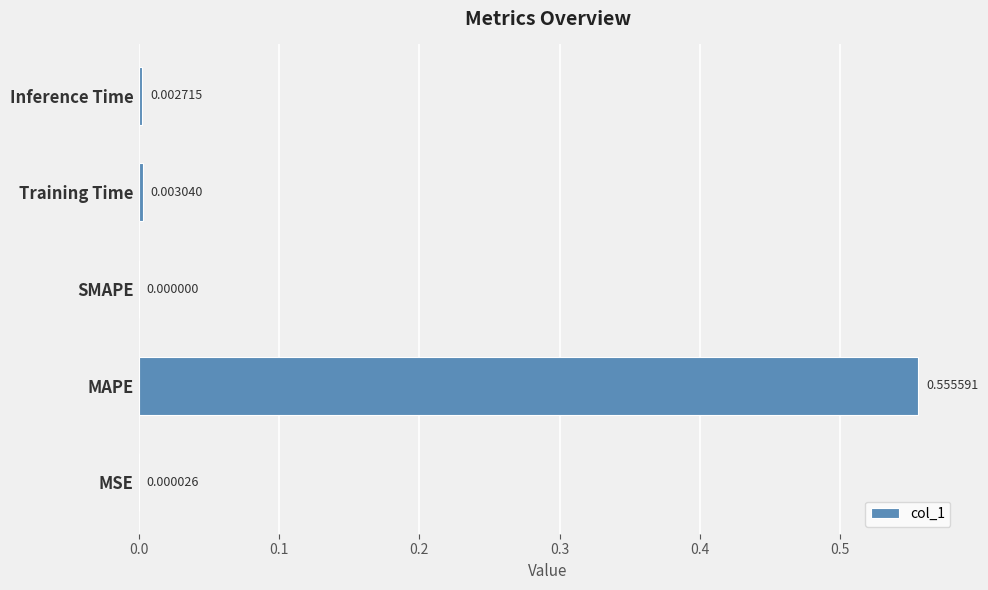

Where is the data nearest to the value 0?

SMAPE